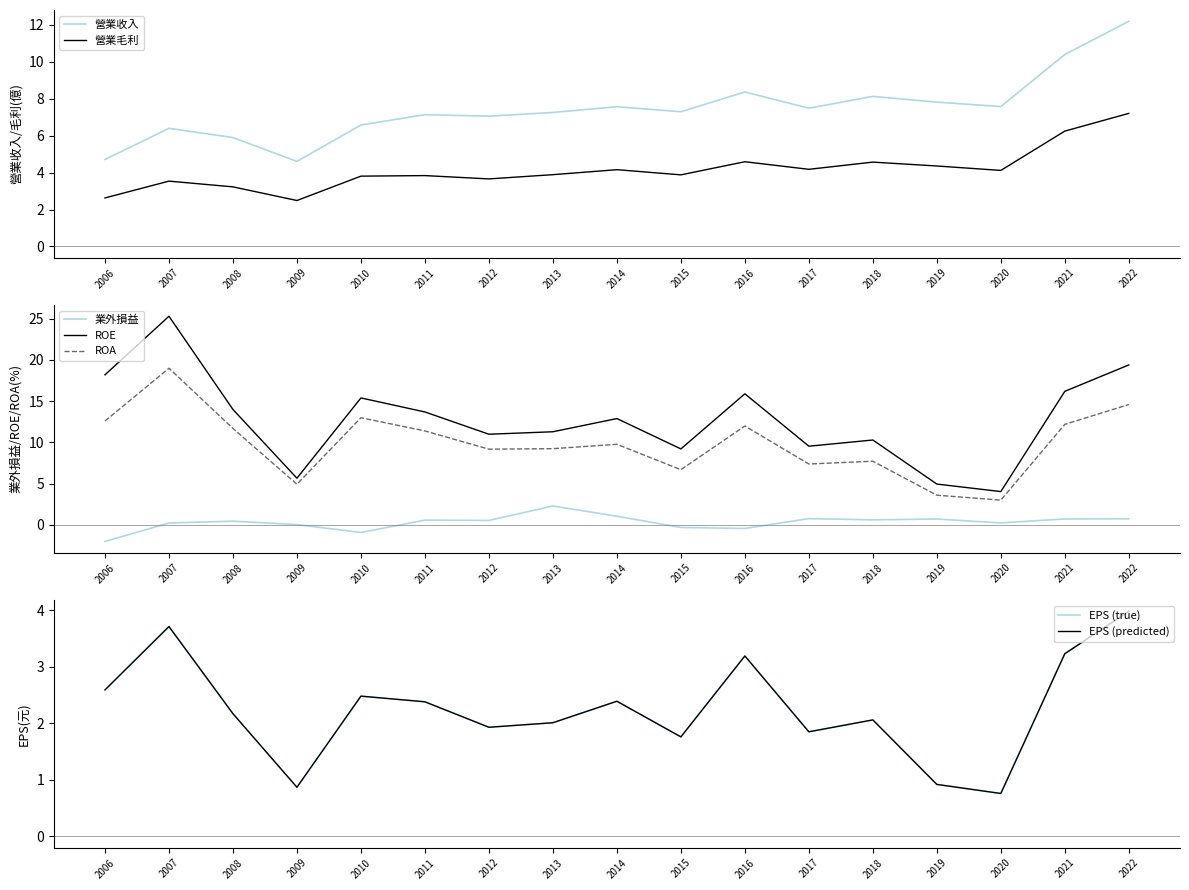

True or false: 營業毛利 has a value of 5.6 at 2008.

False